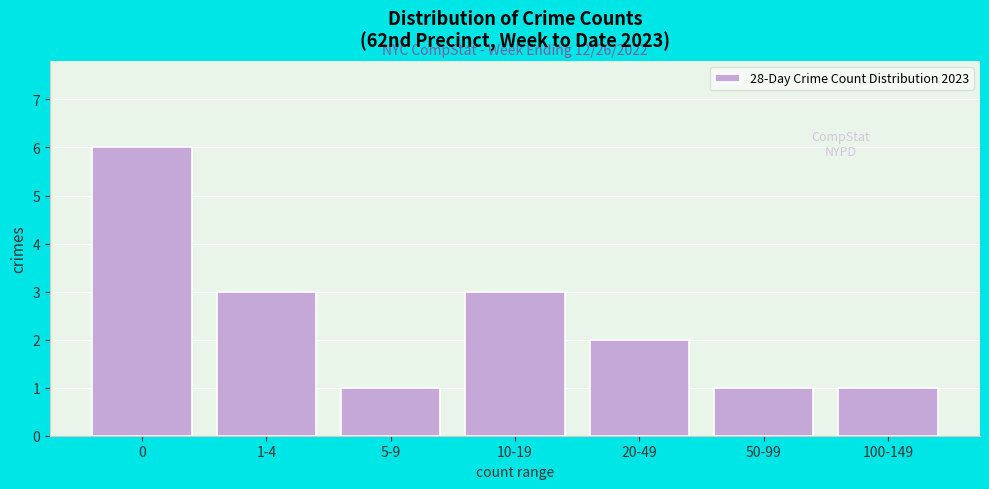

Reading left to right, transcribe all the data shown in this chart.

6	3	1	3	2	1	1